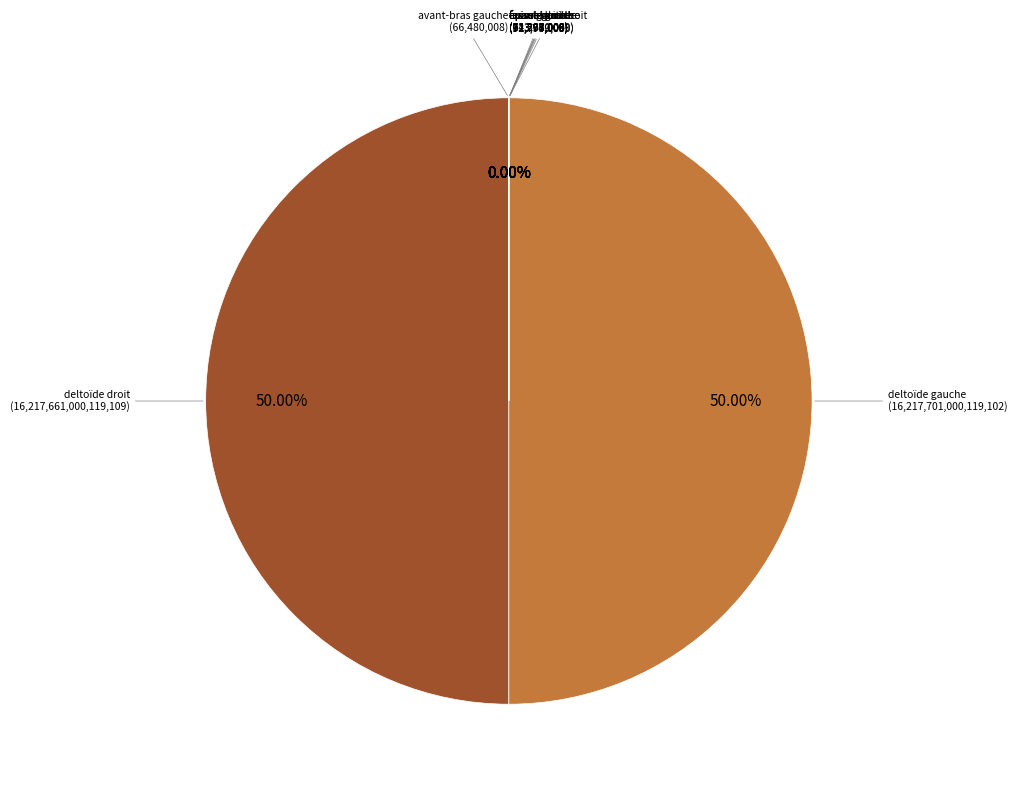

Is it true that fesse droite is 0% of the pie?

True